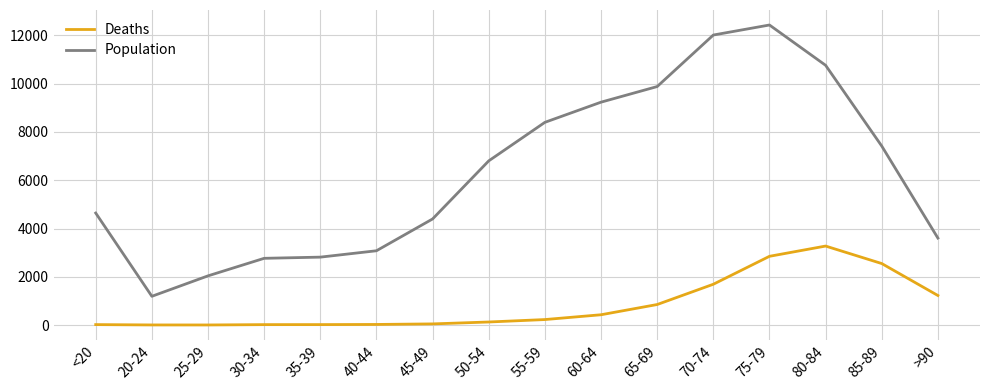

What is the lowest value of the Deaths series?

3